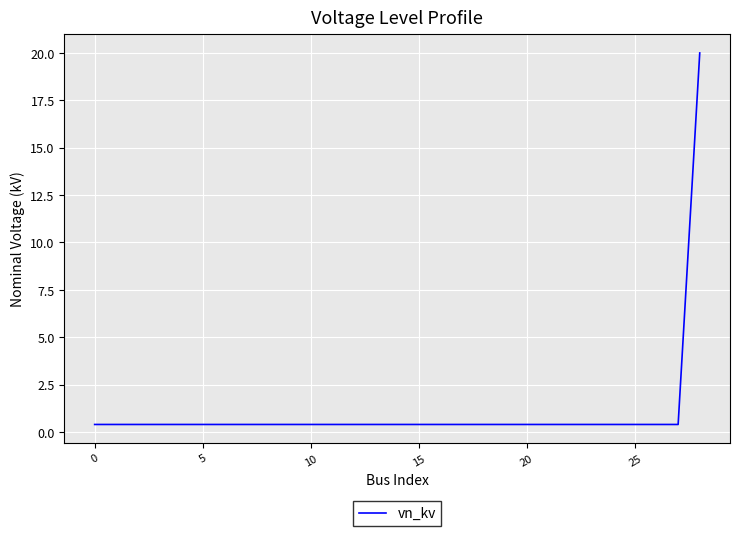

Is this an area chart (filled region under the line)?

No